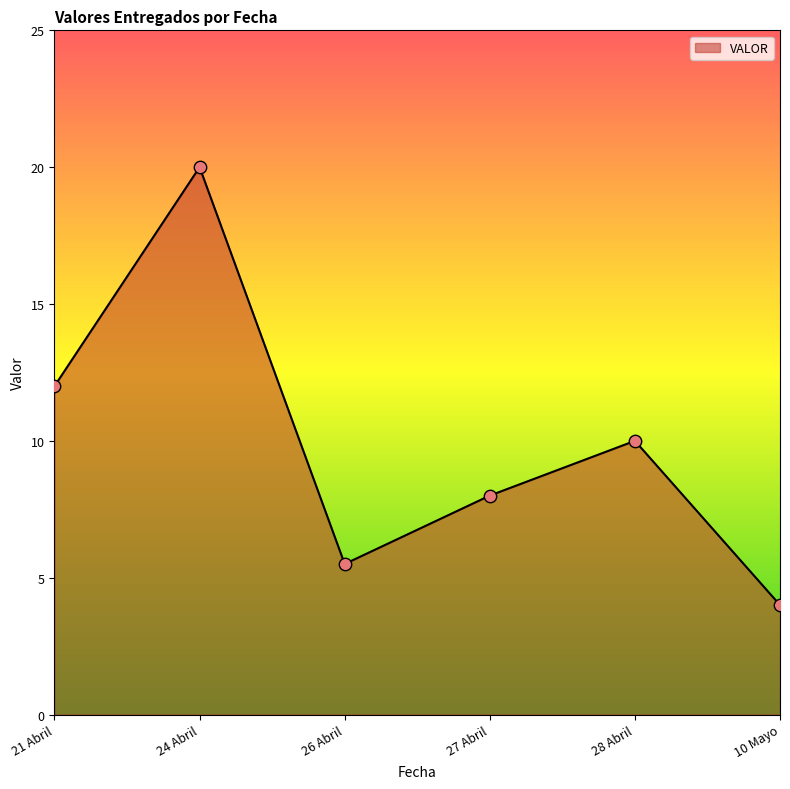

What is the change in value from 21 Abril to 26 Abril?

-6.5